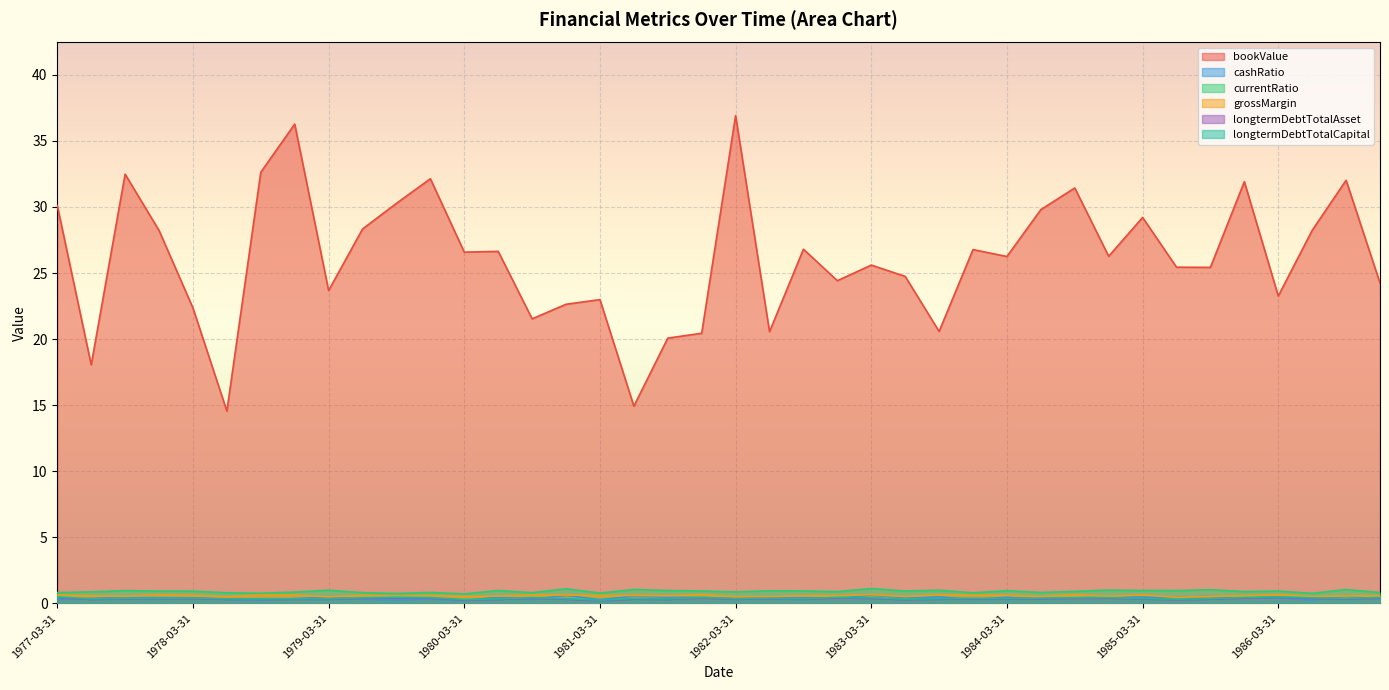

Rank the series by their maximum value, from lowest to highest.

longtermDebtTotalAsset, longtermDebtTotalCapital, cashRatio, grossMargin, currentRatio, bookValue